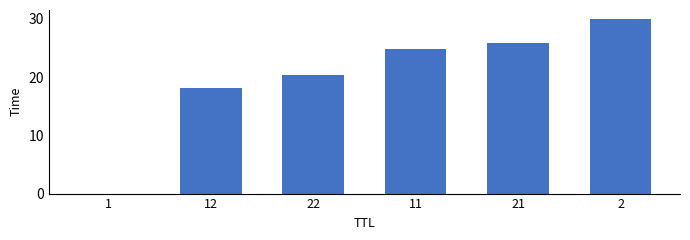

What is the maximum value shown in the chart?

30.0